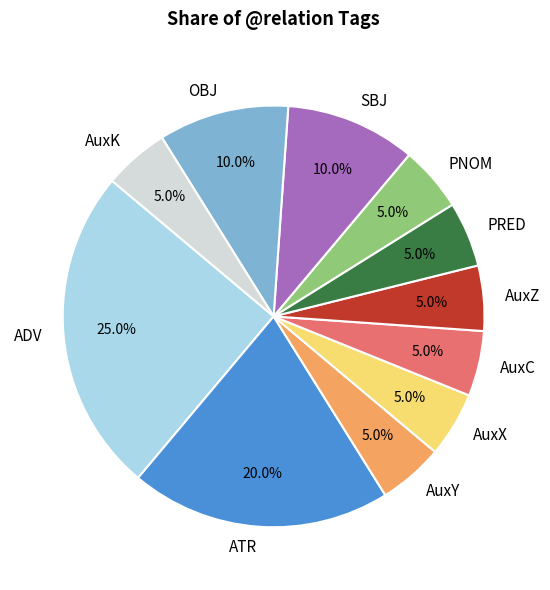

To the nearest percent, what percentage of the pie is PNOM?

5%